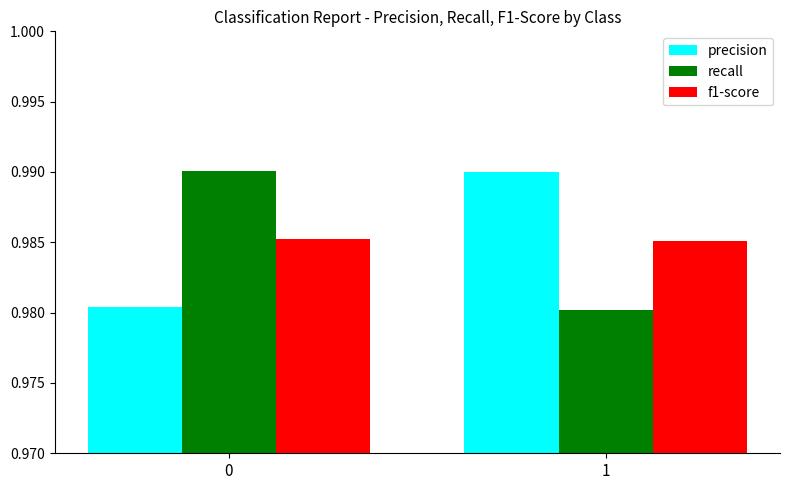

The f1-score series shows 0.4 at 0. True or false?

False